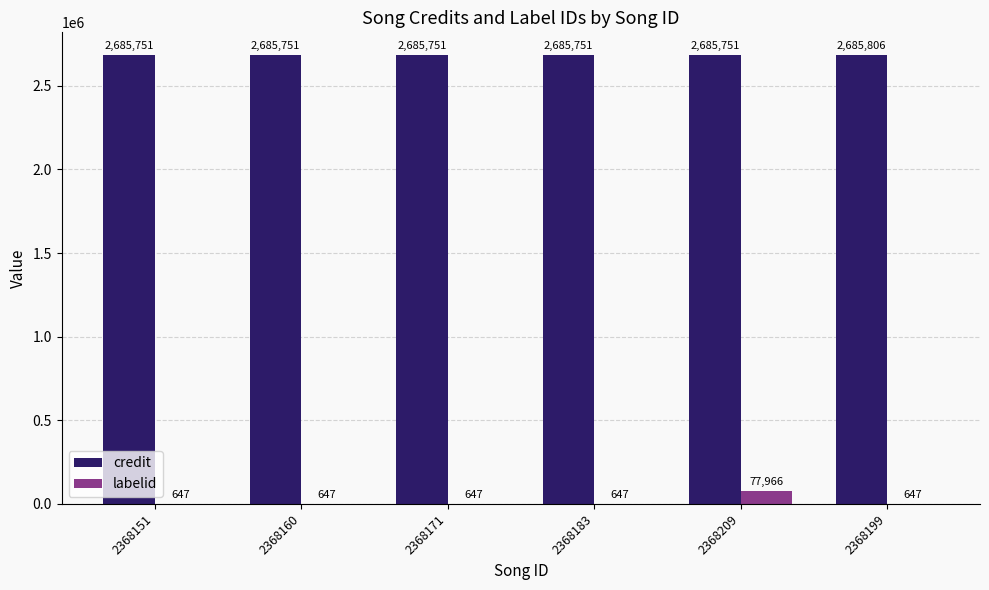

At which category is the sum across all series the highest?

2368209